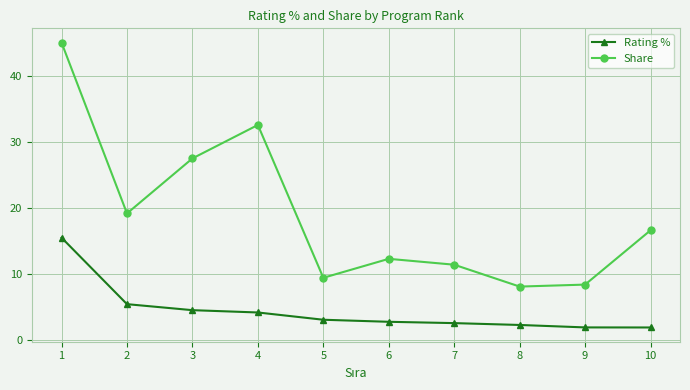

What is the value of the Share point at the 4th from the left?

32.5